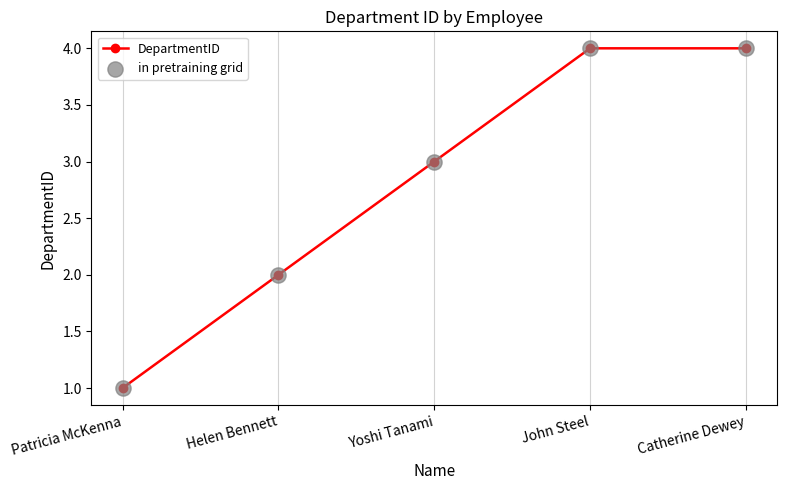

True or false: there are more than 1 points higher than both neighbors.

False